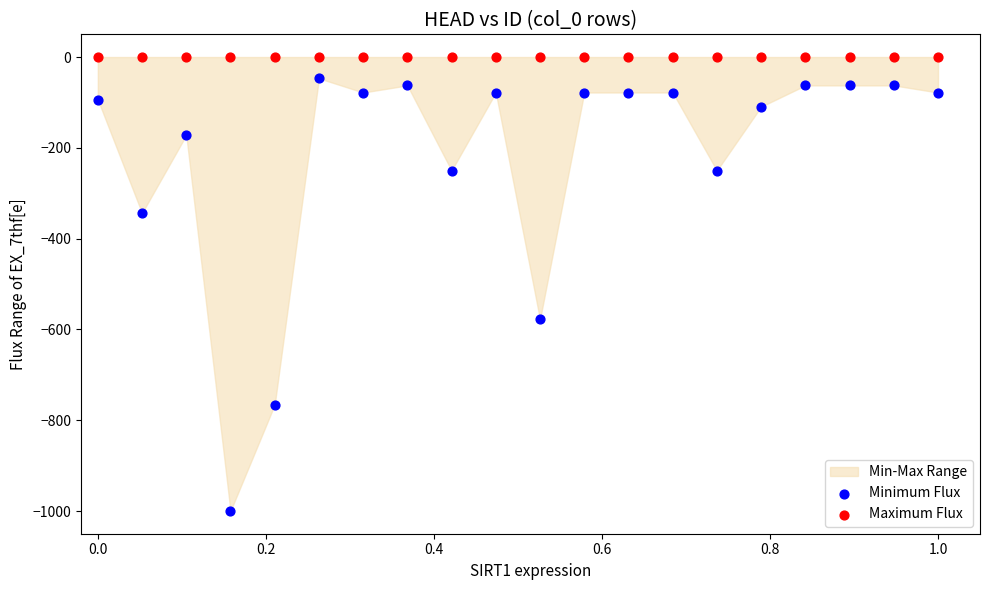

In the Minimum Flux series, what Y value is closest to -523?

-578.1